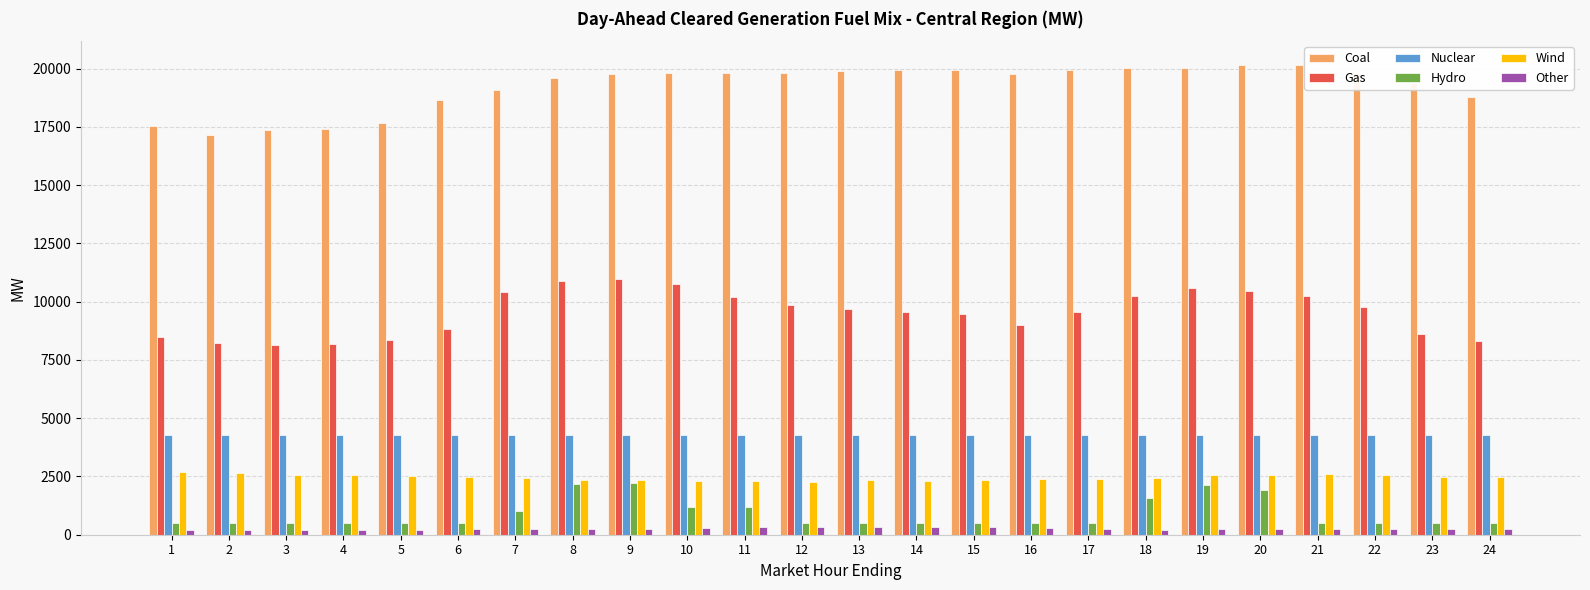

Is the value of Coal at 13 greater than the value of Other at 9?

Yes